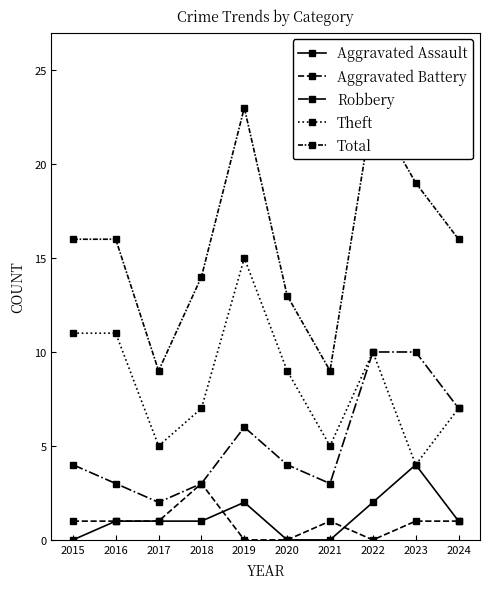

Between 2021 and 2024, which series saw the biggest shift?

Total